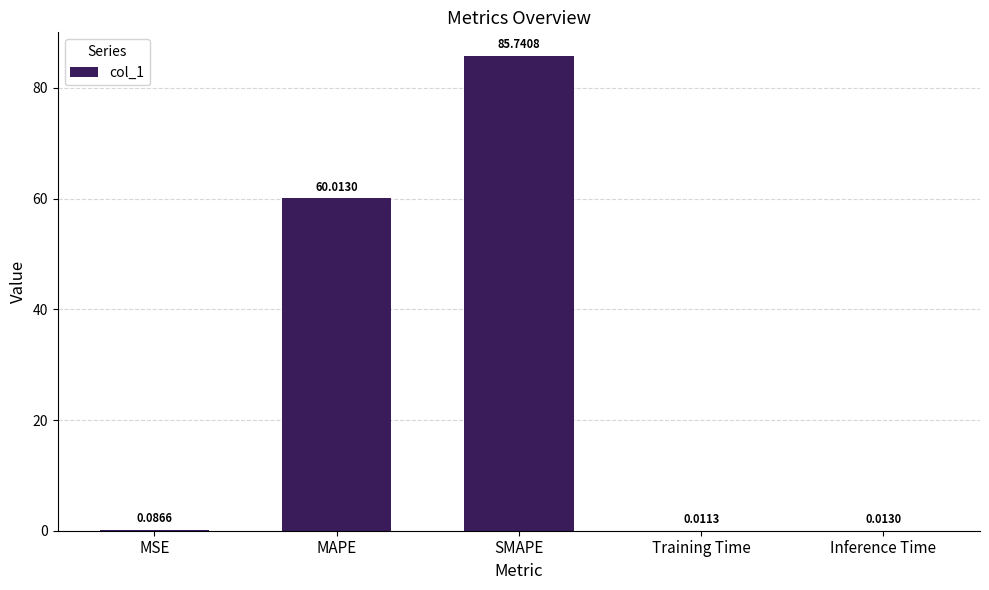

What is the change in value from MAPE to Training Time?

-60.0